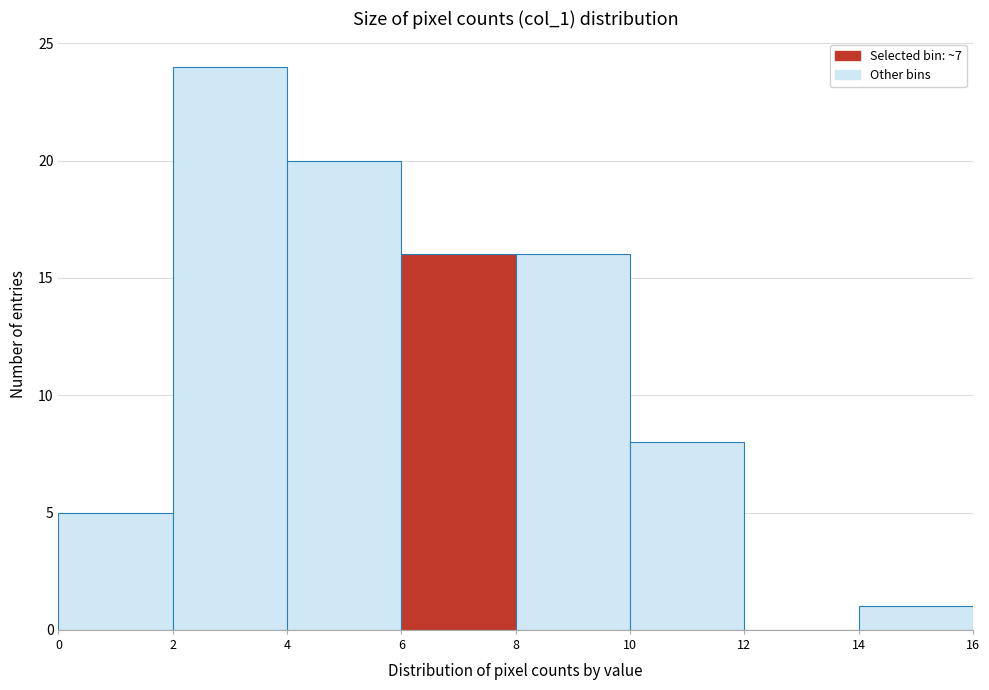

How tall is the bar that spans 4 to 6 on the x-axis? The values are not printed on the chart, so give them approximately, as read against the axis.

20